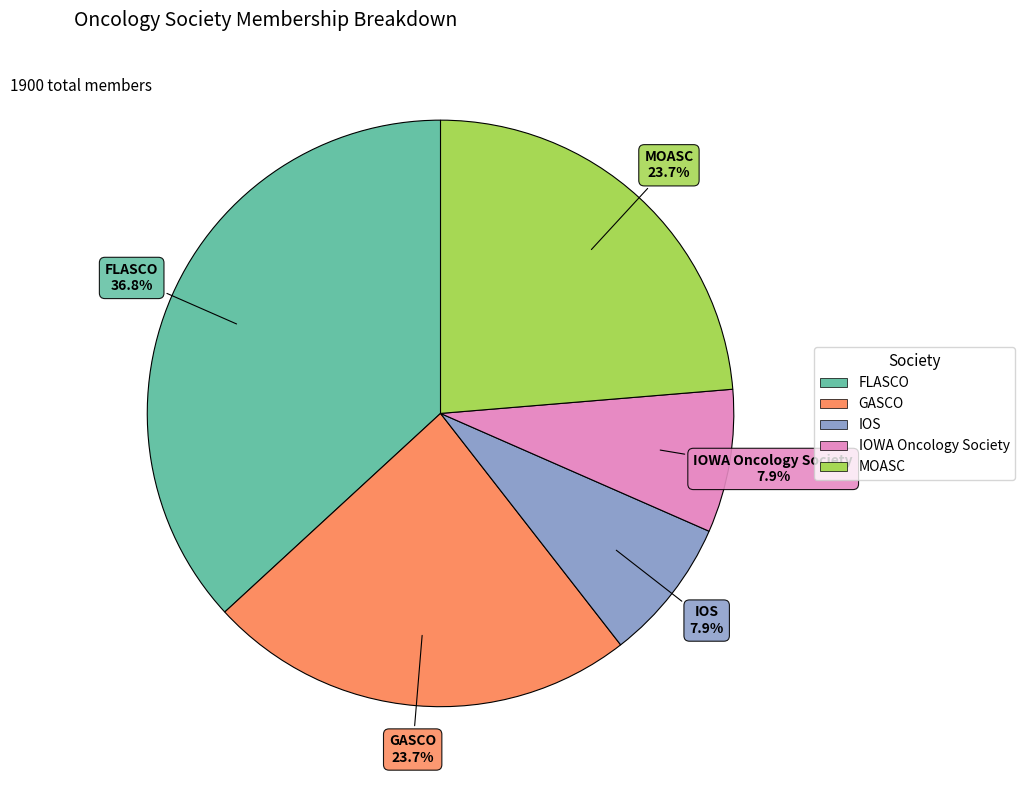

What percentage is the GASCO slice, to the nearest percent?

24%